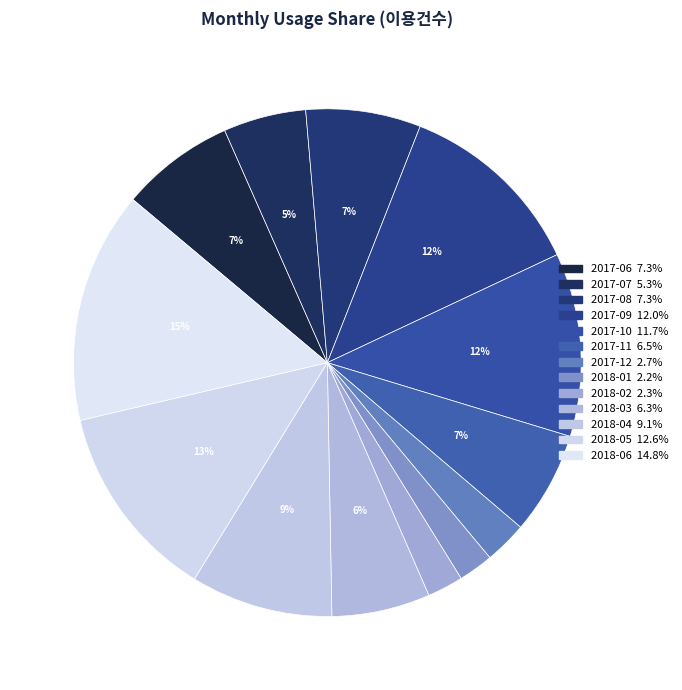

How many segments does this pie chart have?

13